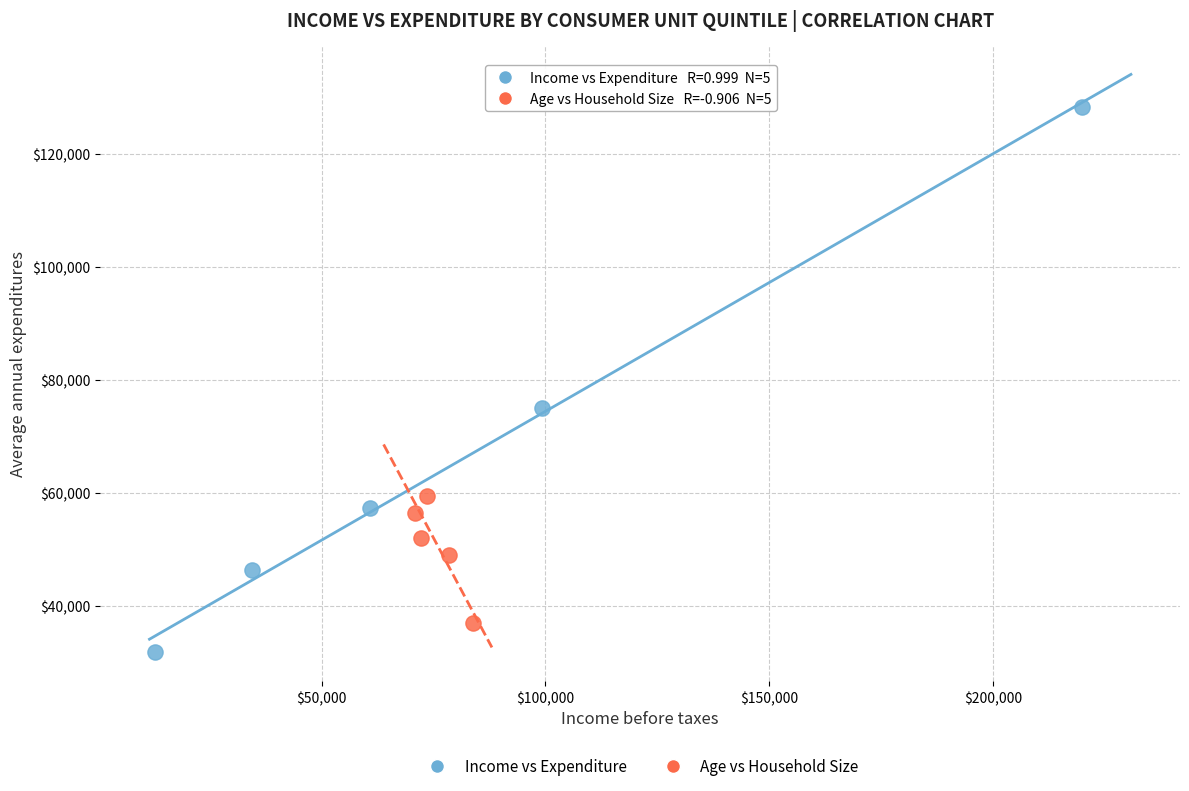

Which series contains the highest Y value?

Income vs Expenditure